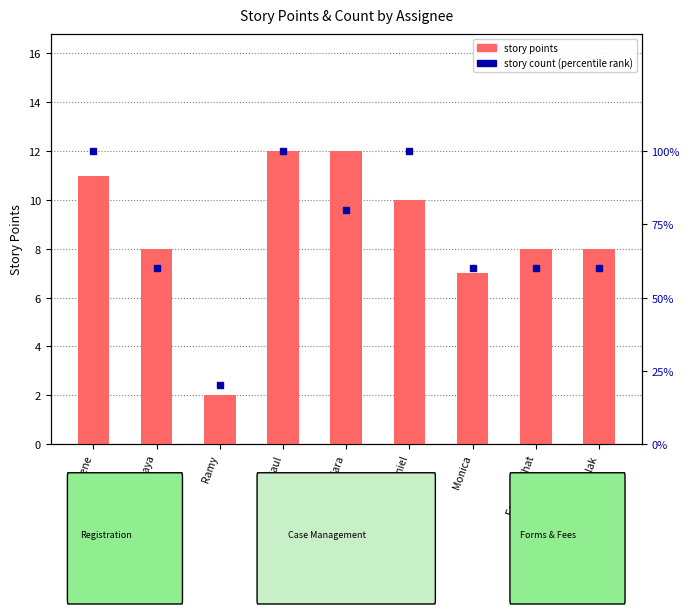

Is it true that Story Count equals 5 at Daniel?

True